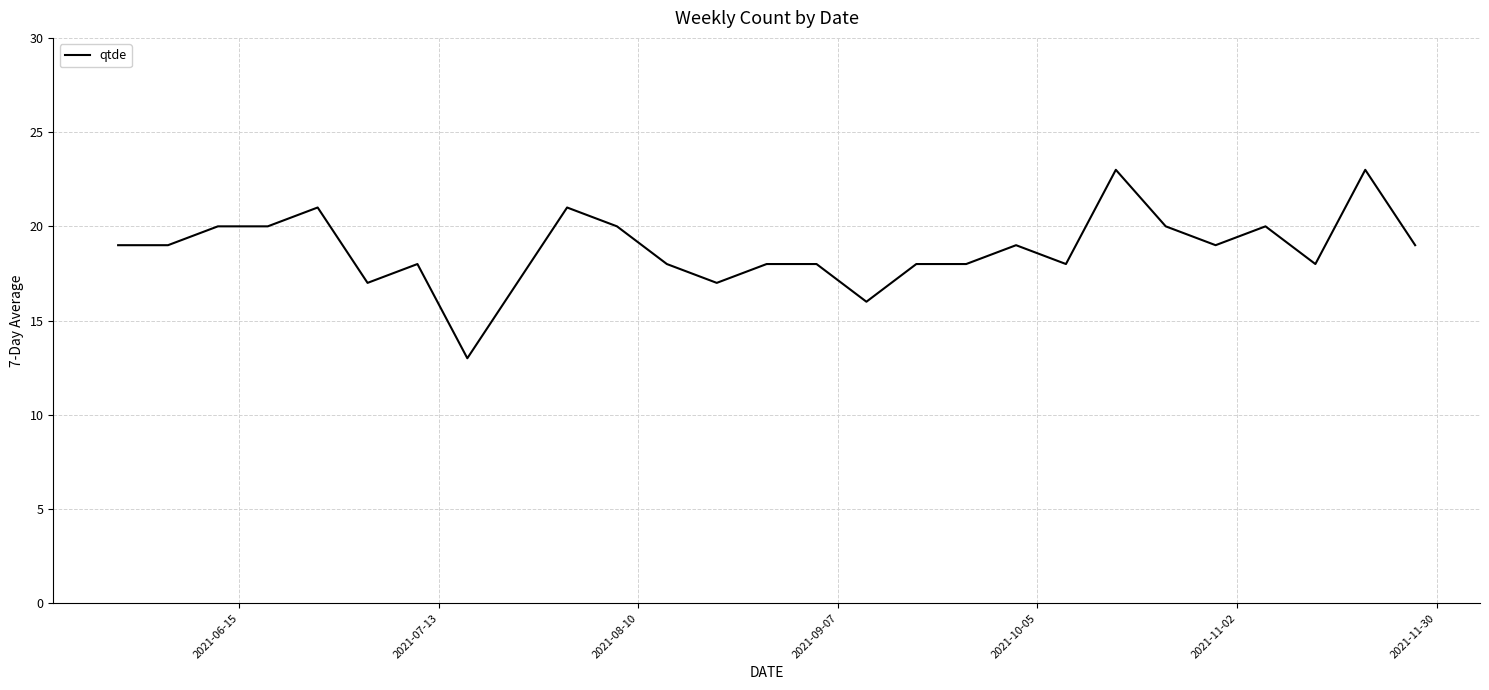

What is the minimum value shown in the chart?

13